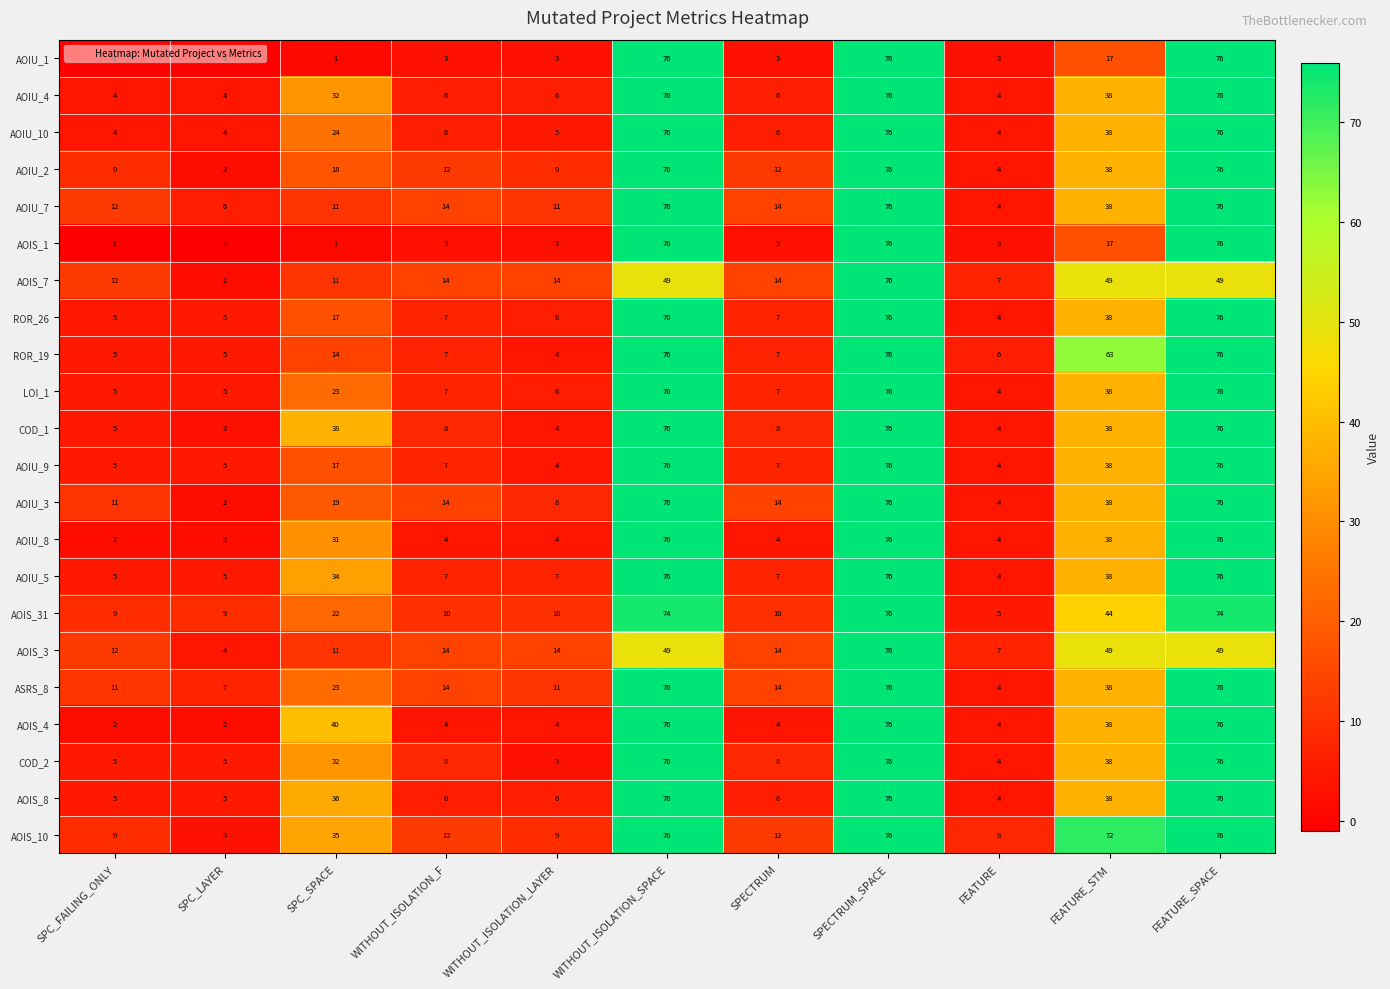

The AOIS_8 series shows 38 at FEATURE_STM. True or false?

True